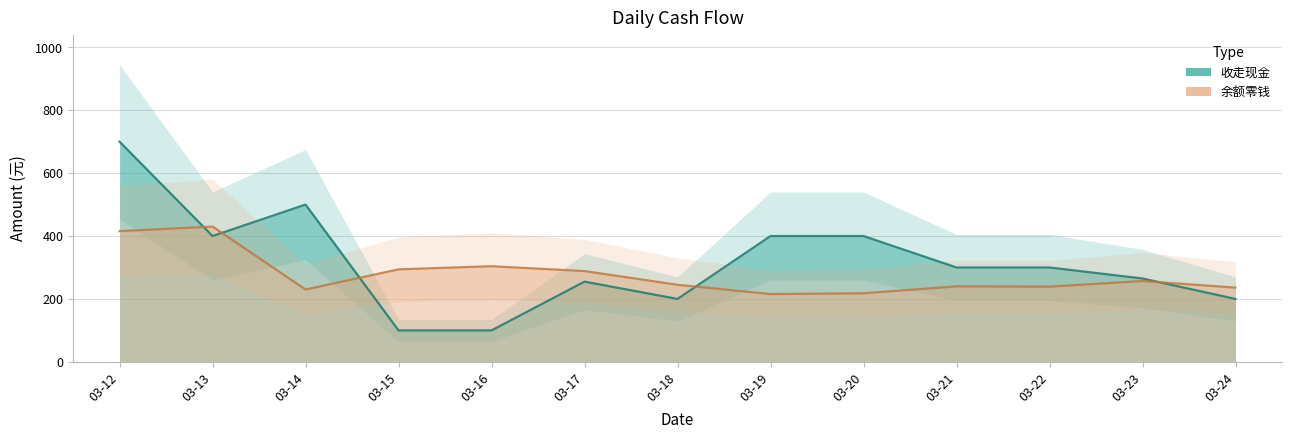

Reading left to right, what are all the values shown in this chart?

收走现金: 700.0	400.0	500.0	100.0	100.0	255.0	200.0	400.0	400.0	300.0	300.0	265.0	200.0
余额零钱: 415.5	430.0	230.0	294.0	304.0	288.5	245.0	215.5	218.0	240.0	239.0	257.0	236.0